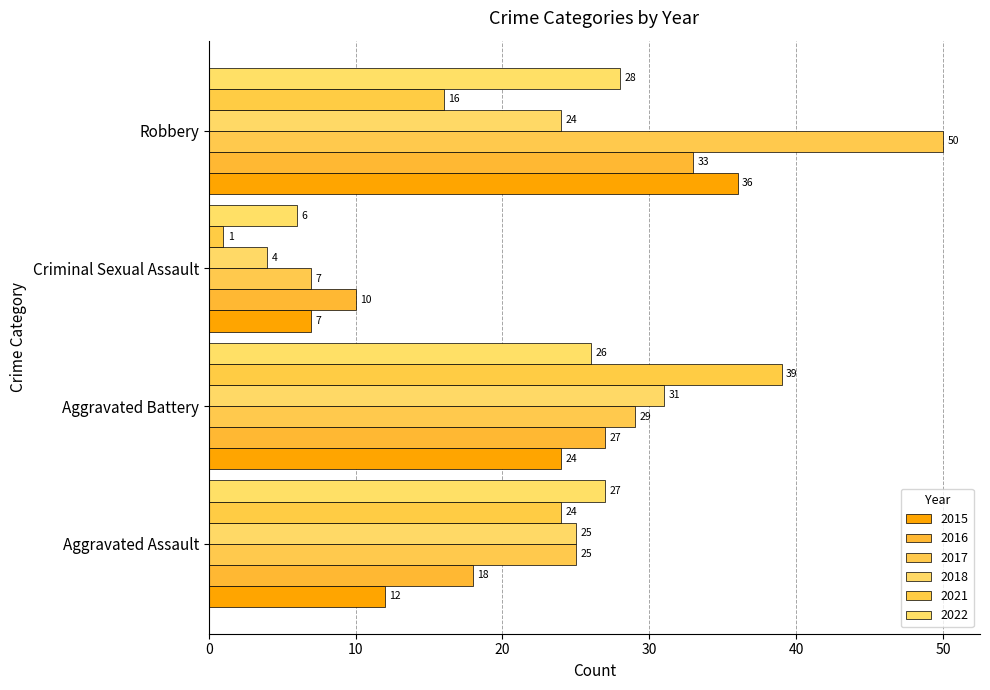

What is the maximum value for 2015?

36